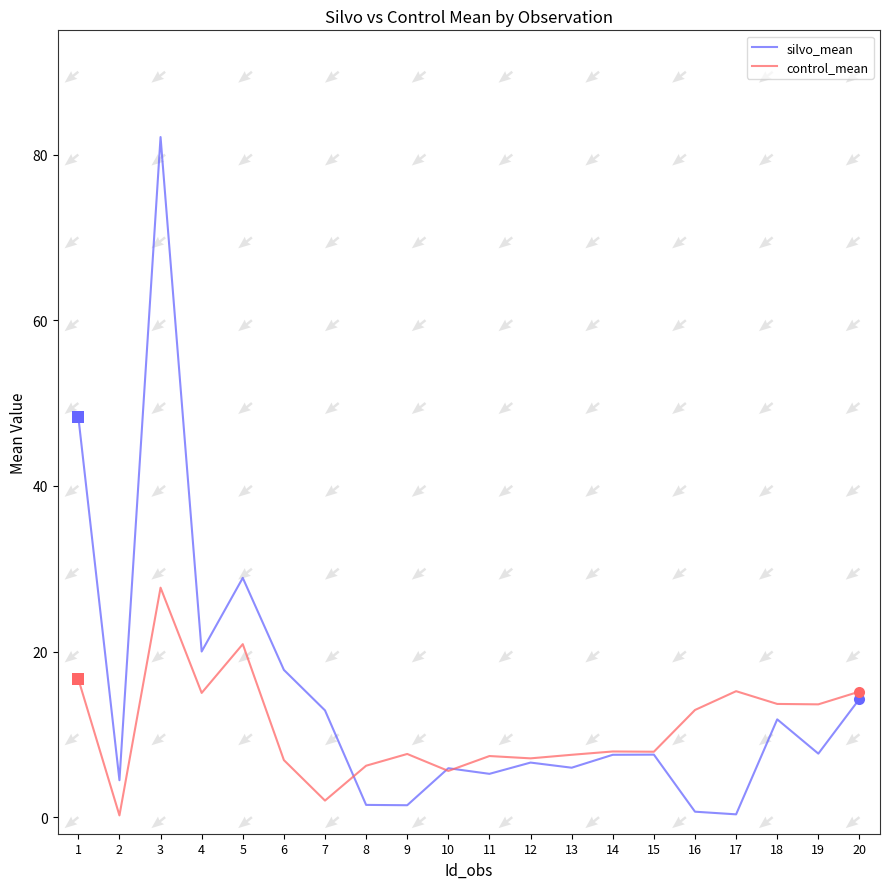

The silvo_mean series shows 4.5 at 15. True or false?

False